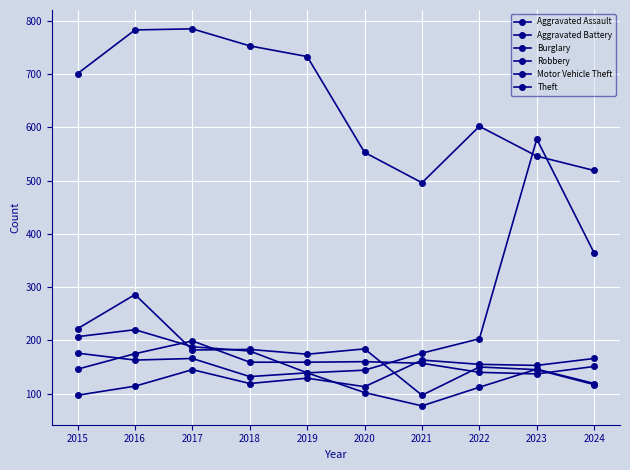

At how many categories does at least one series exceed 291?

10